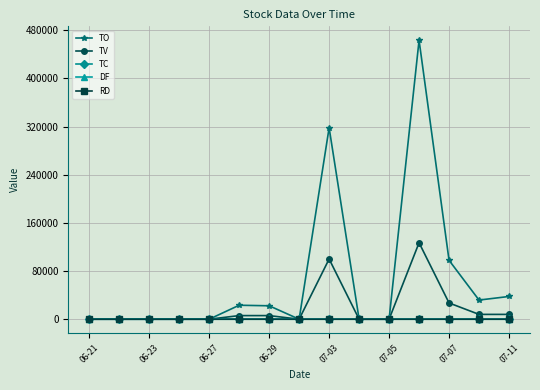

What is the value of the TV point at the 13th from the left?

27000.0